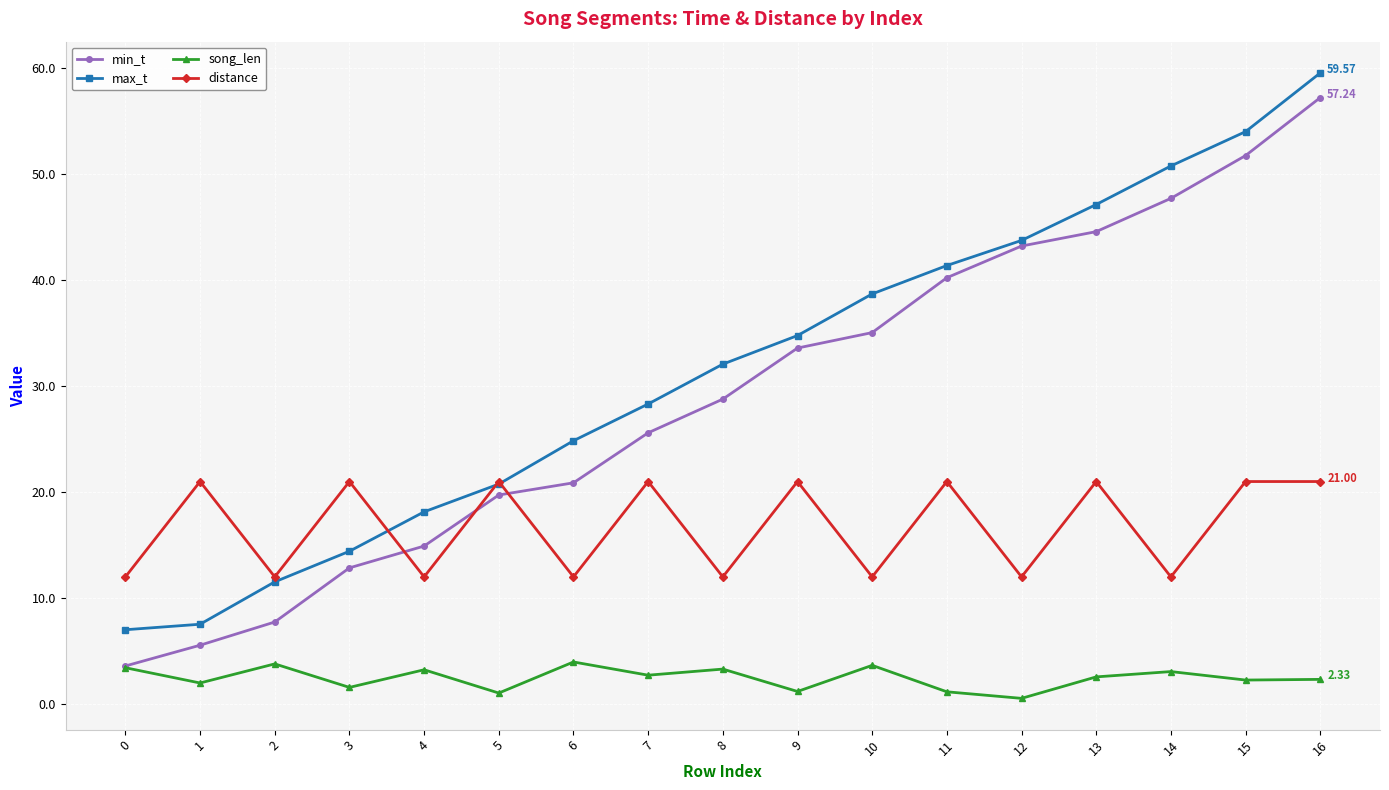

True or false: min_t has more than 1 points higher than both neighbors.

False